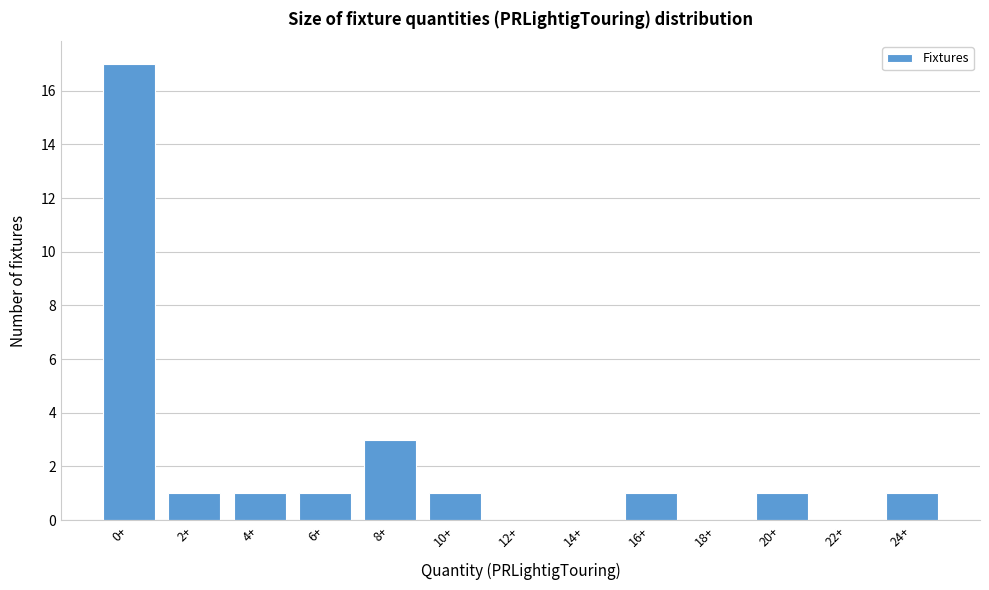

Reading left to right, what are all the values shown in this chart?

0+=17	2+=1	4+=1	6+=1	8+=3	10+=1	12+=0	14+=0	16+=1	18+=0	20+=1	22+=0	24+=1